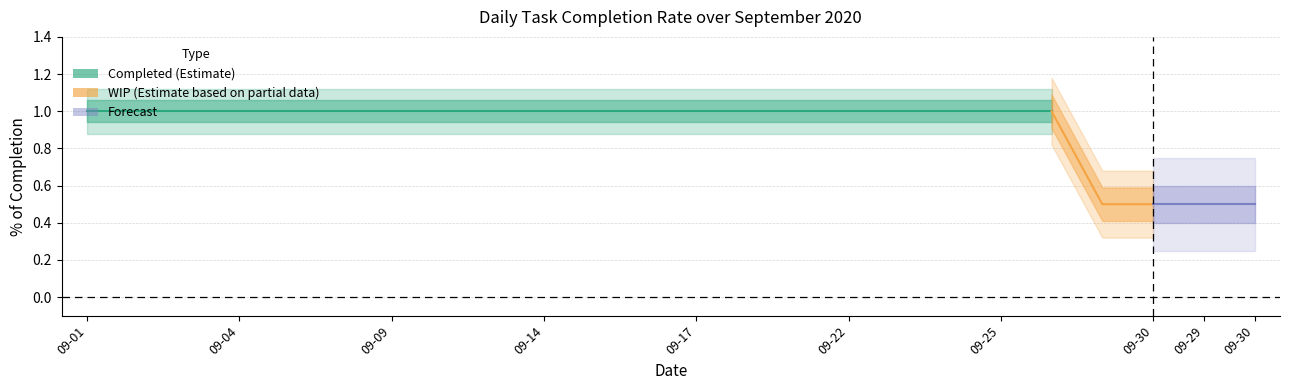

What is the ratio of the value at 2020-09-02 to the value at 2020-09-10?

1.0